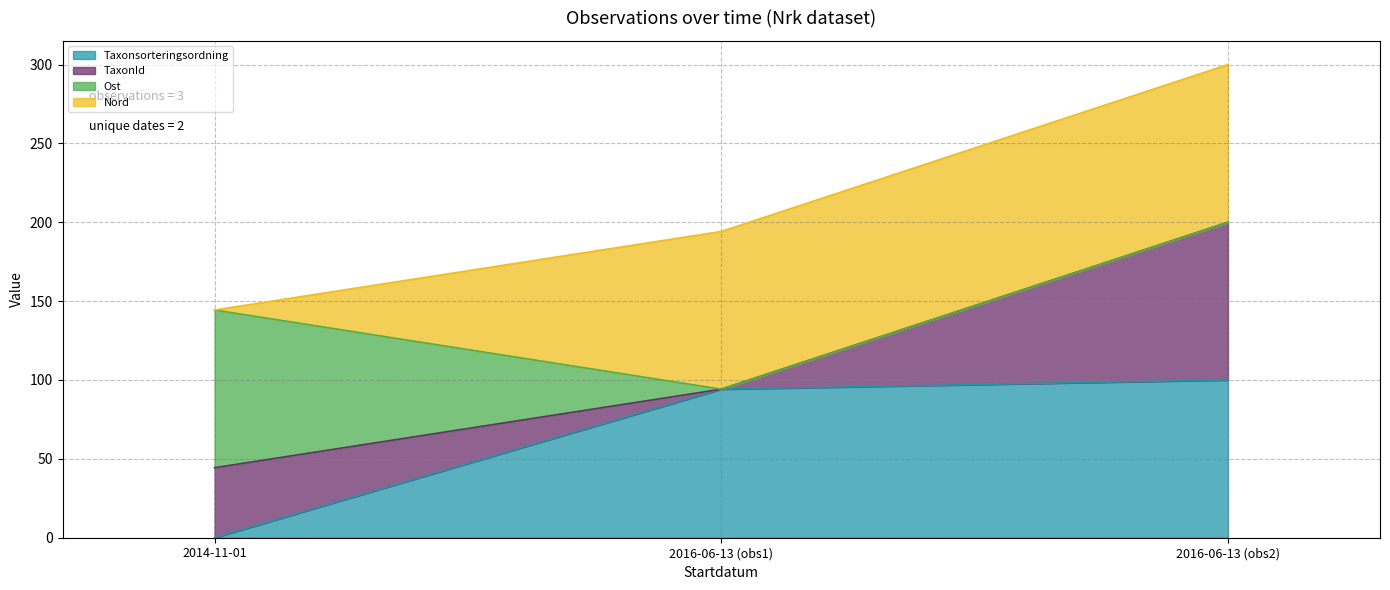

At which label is Taxonsorteringsordning closest to 50?

2016-06-13 (obs1)